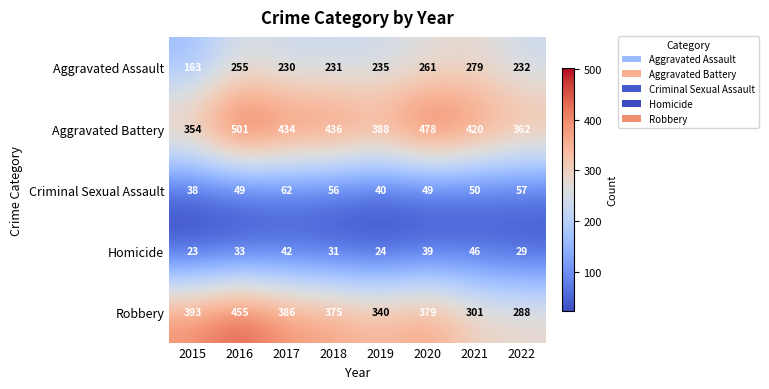

Which series changed the most between 2015 and 2017?

Aggravated Battery